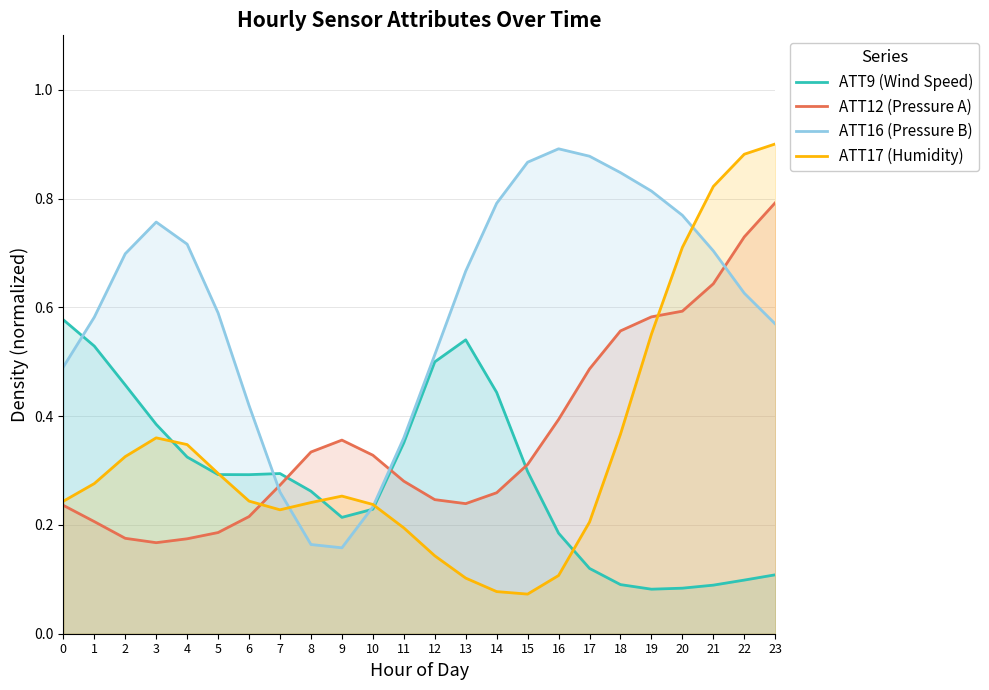

What value does the ATT16 (Pressure B) series have at 18?

0.8